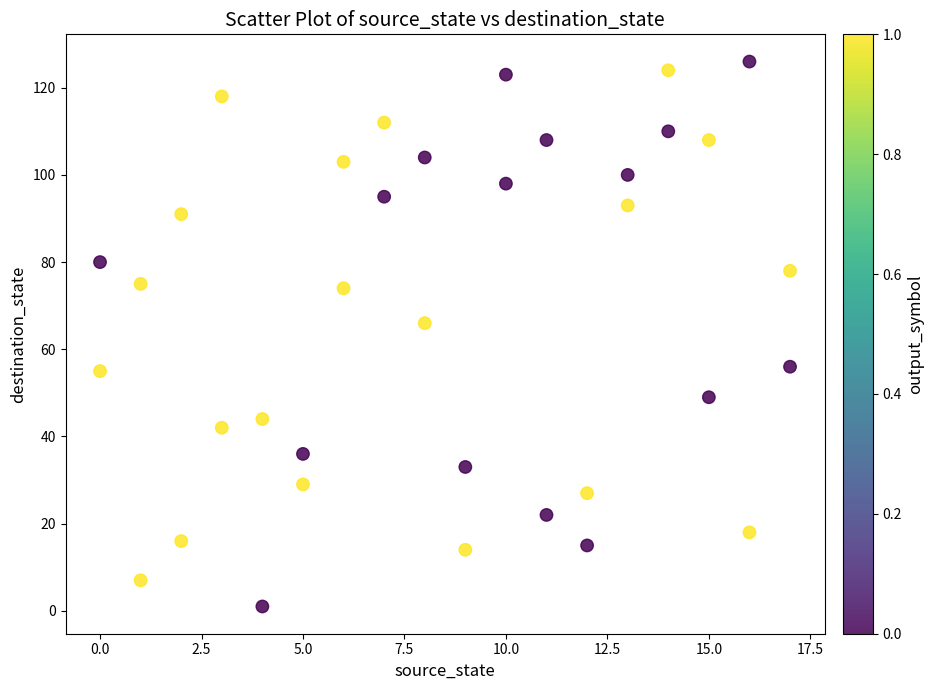

What Y value in the scatter plot is closest to 63?

66